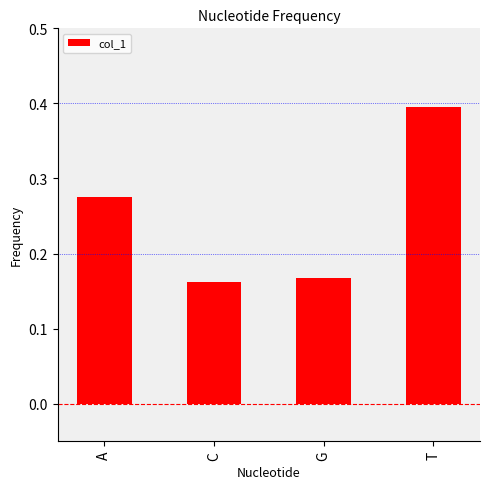

What is the label of the 4th bar from the left?

T